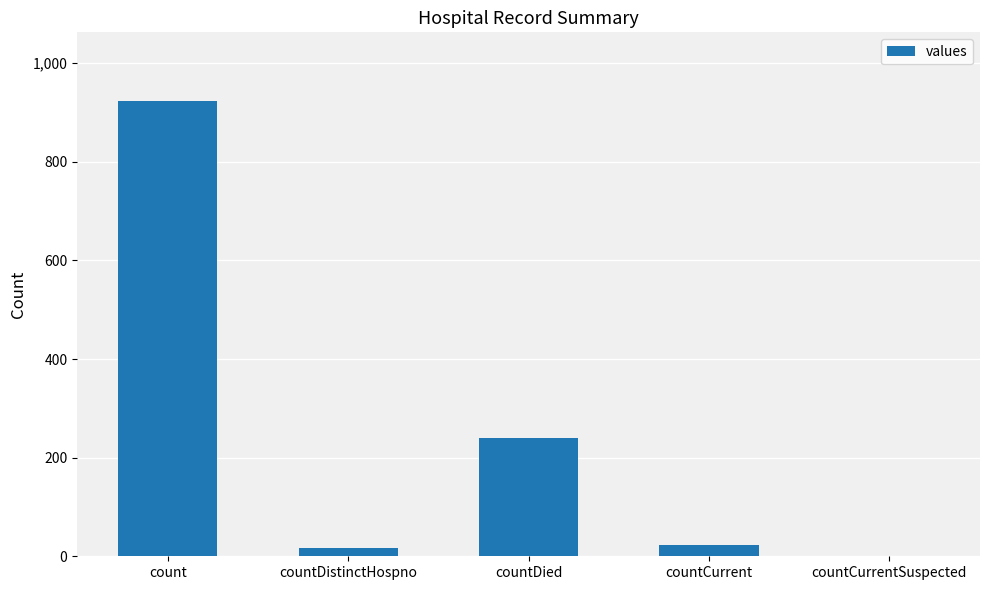

Is it true that the value at countCurrent is 22?

True